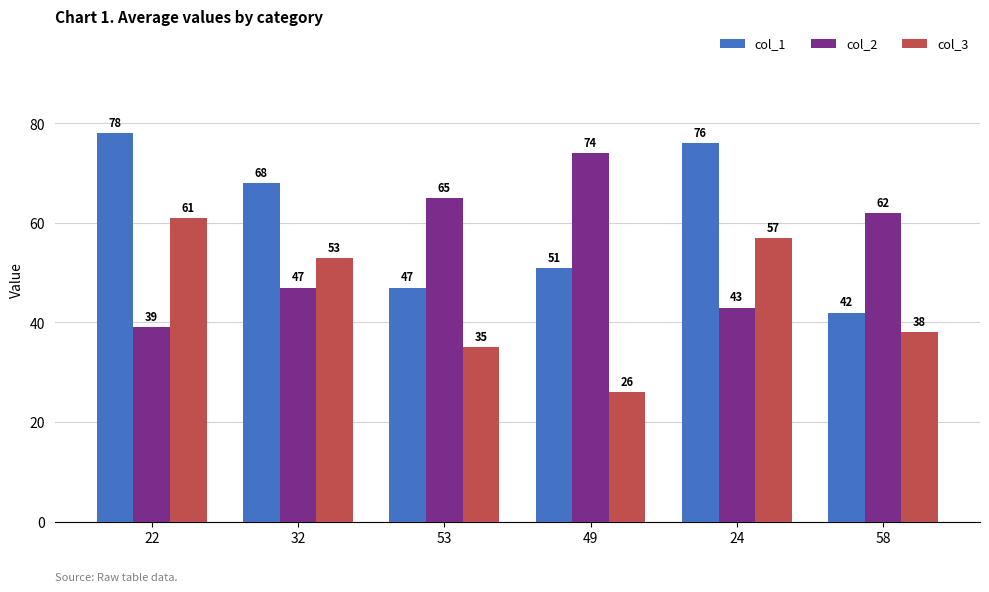

Which series has the largest range (max minus min)?

col_1